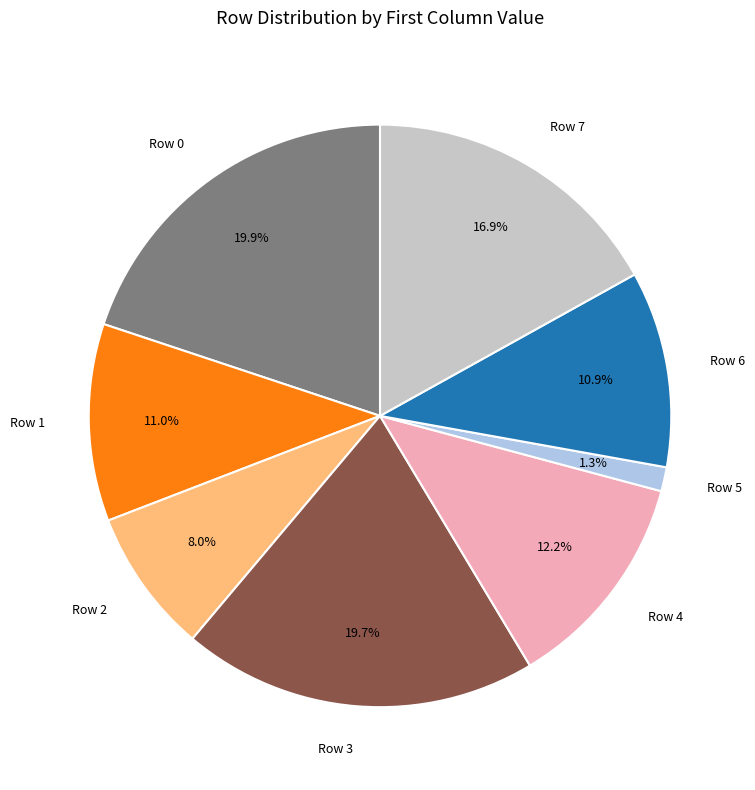

What is the total percentage of Row 0 and Row 7?

36.8%